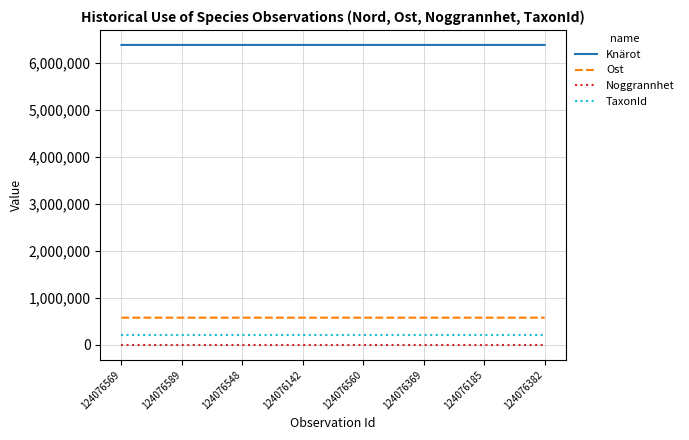

Rank the series by their maximum value, from lowest to highest.

Noggrannhet, TaxonId, Ost, Knärot